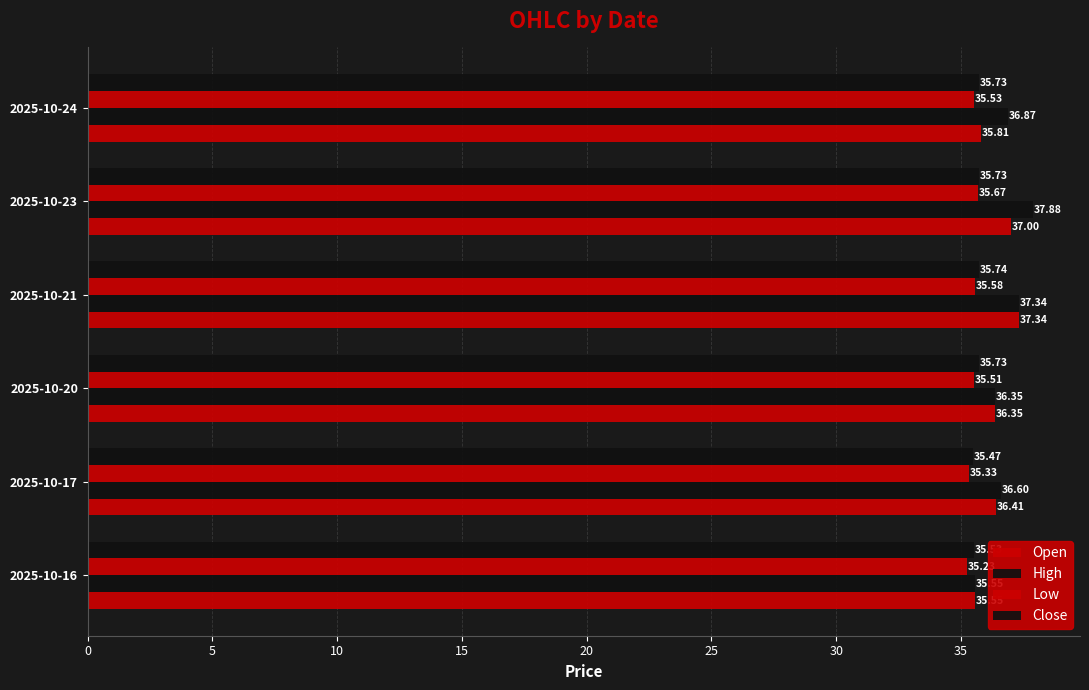

Count the number of categories in the chart.

6